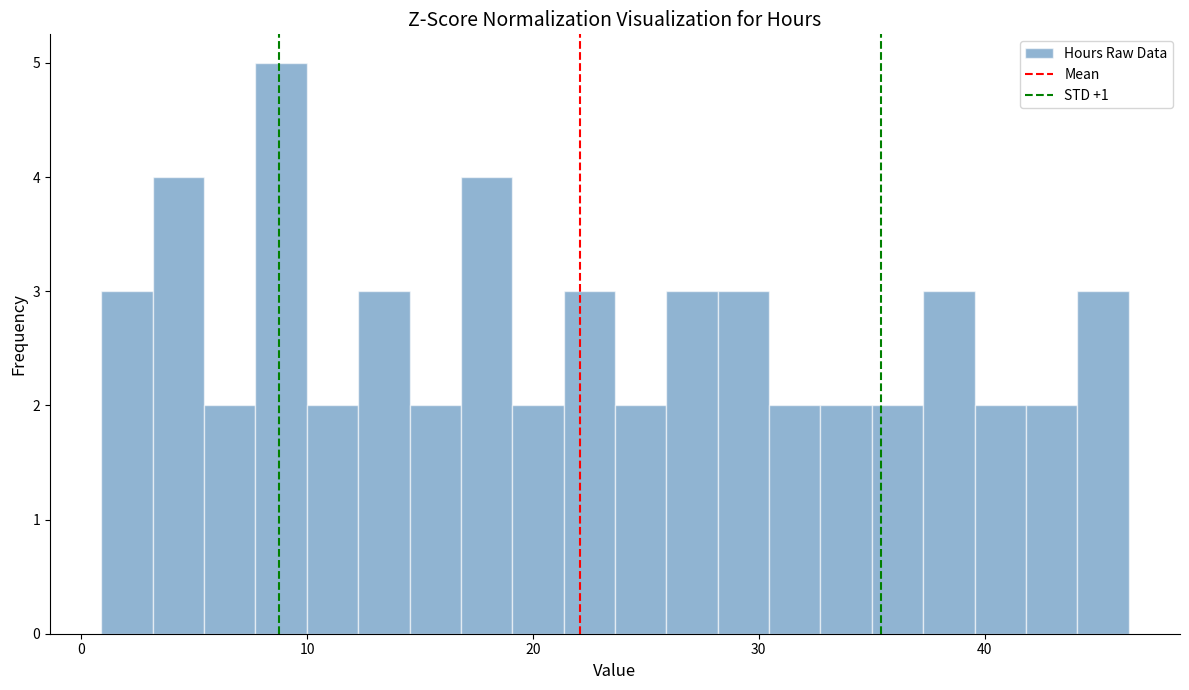

Read against the x-axis, roughly where is the centre of the tallest bar?

9